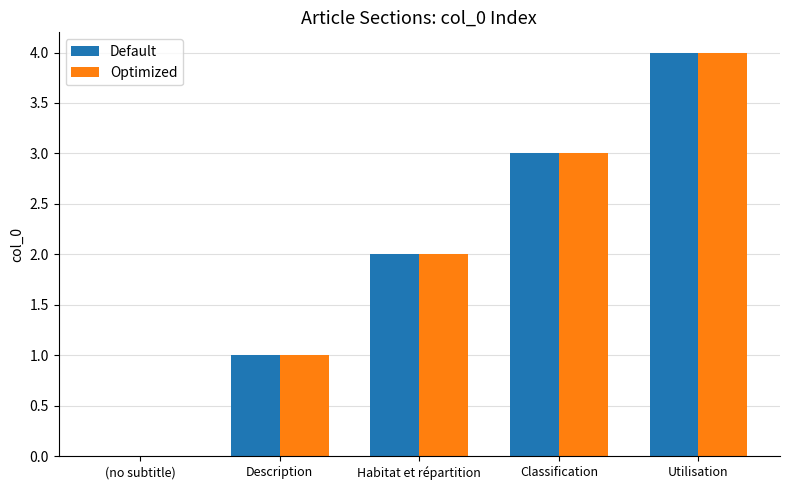

What is the sum of the Default values at Description and Classification?

4